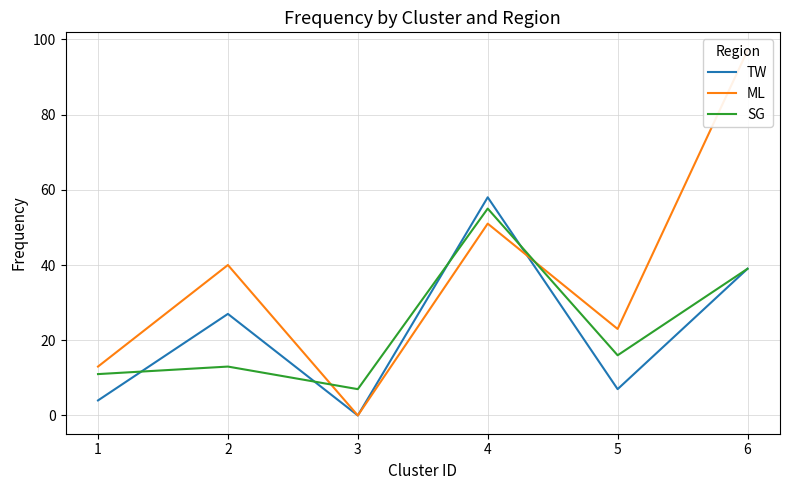

Reading left to right, extract all data points from this chart.

TW: 4	27	0	58	7	39
ML: 13	40	0	51	23	97
SG: 11	13	7	55	16	39